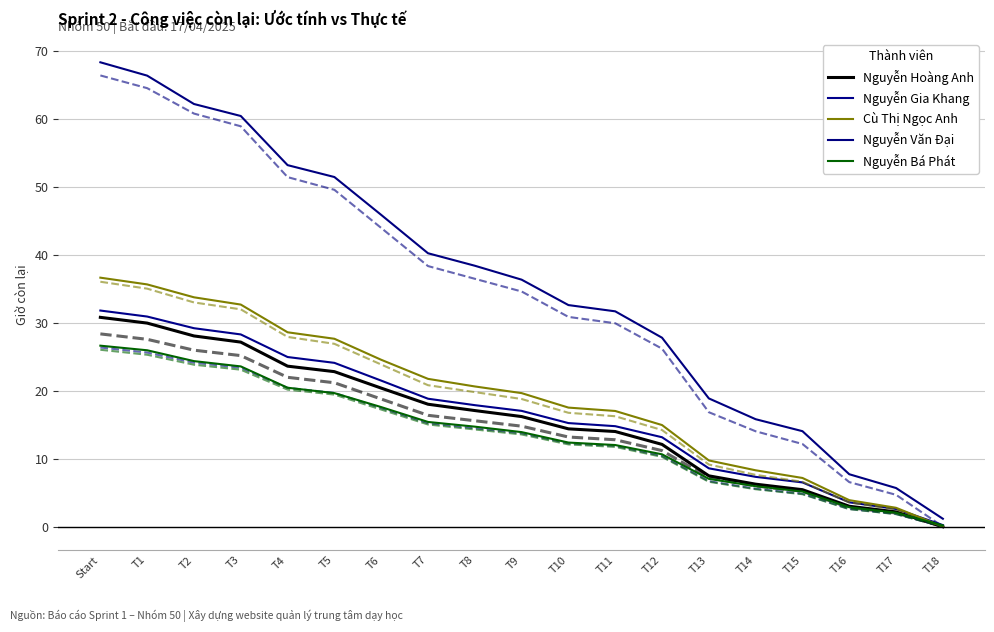

Which category has the highest value across all series?

Start